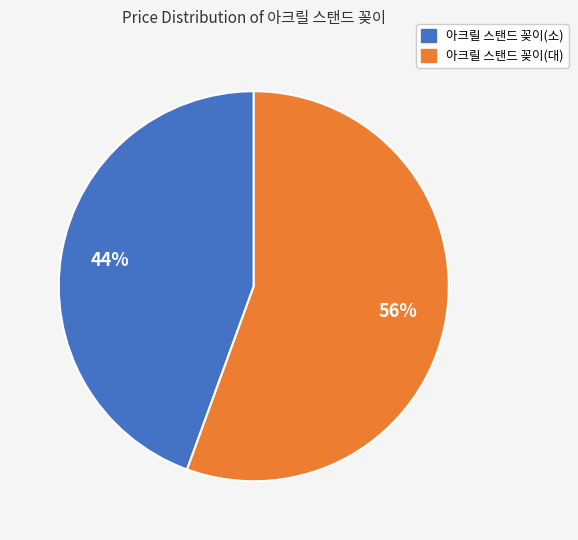

Rank the categories by value from lowest to highest.

아크릴 스탠드 꽂이(소), 아크릴 스탠드 꽂이(대)